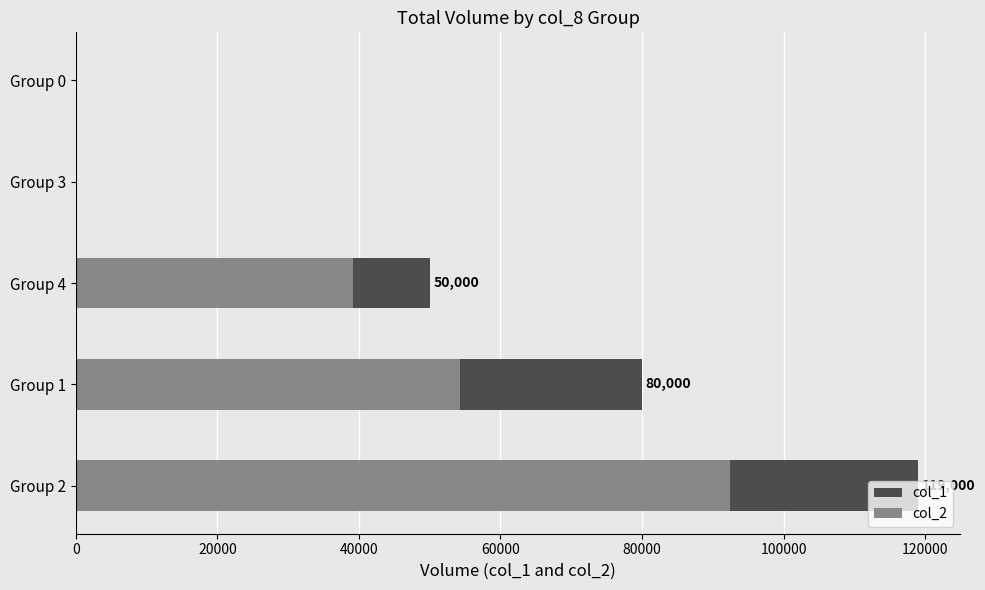

What is the maximum value for col_2?

92420